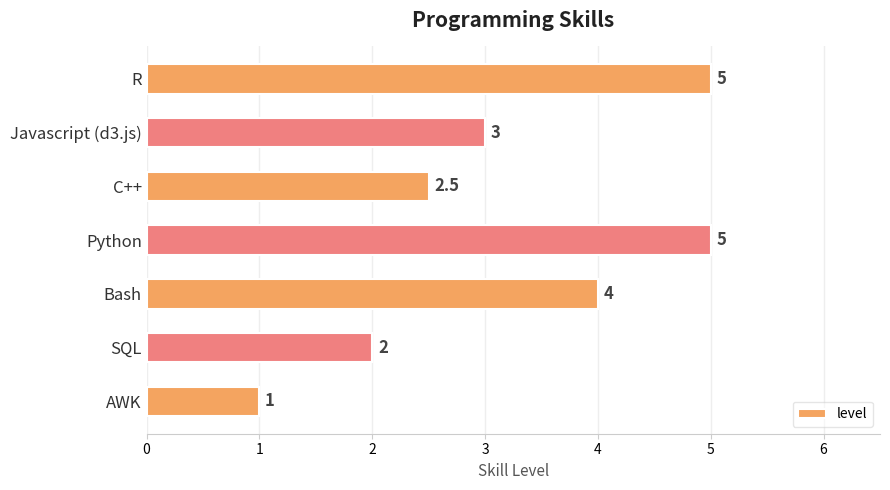

Reading top to bottom, list all the values displayed in this chart.

5.0	3.0	2.5	5.0	4.0	2.0	1.0